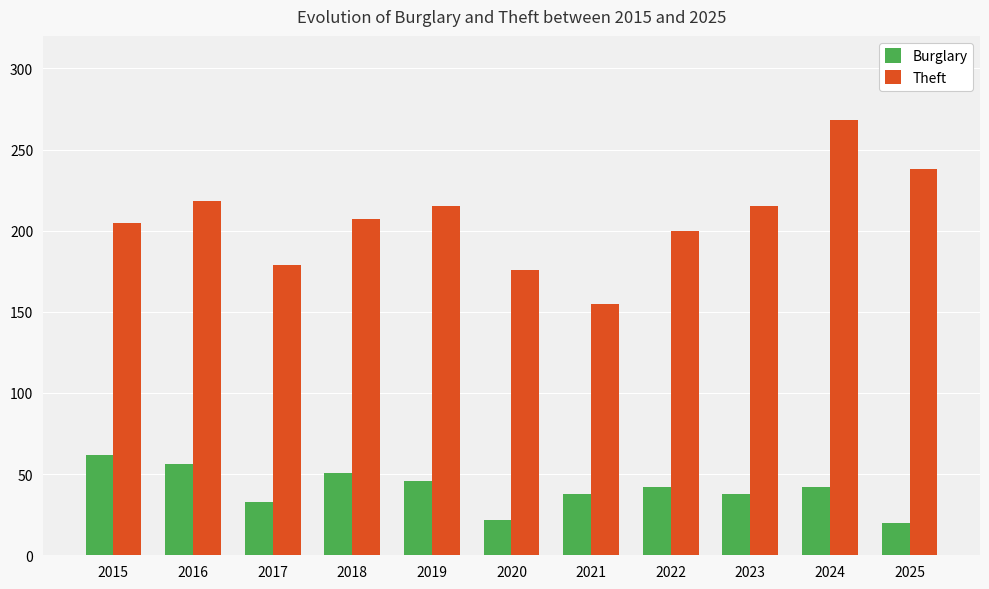

Which series changed the most between 2017 and 2018?

Theft